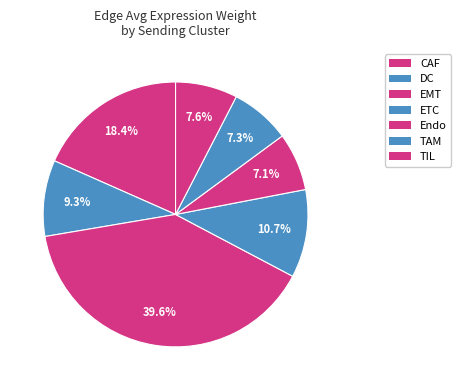

Count the number of slices in the pie.

7